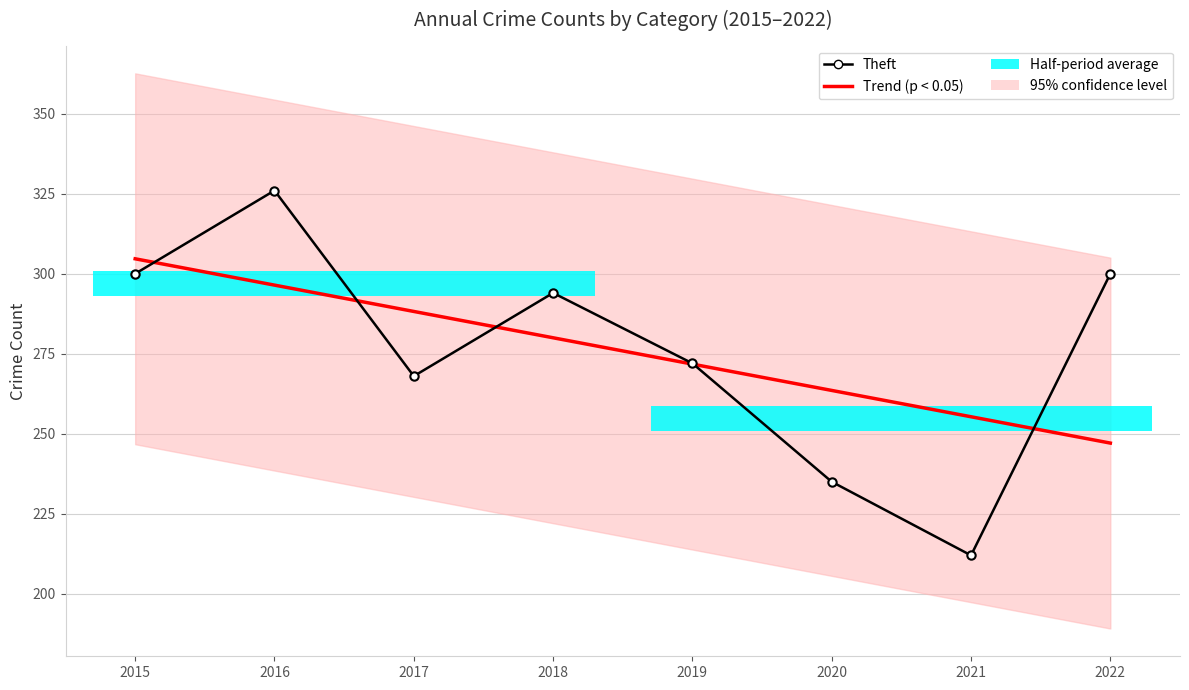

Where is Trend (p < 0.05) nearest to the value 275?

2019